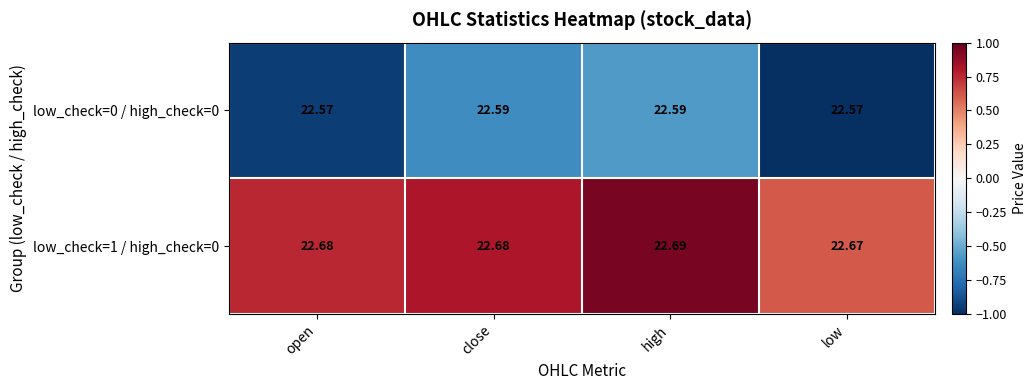

Which category has the highest value across all series?

high